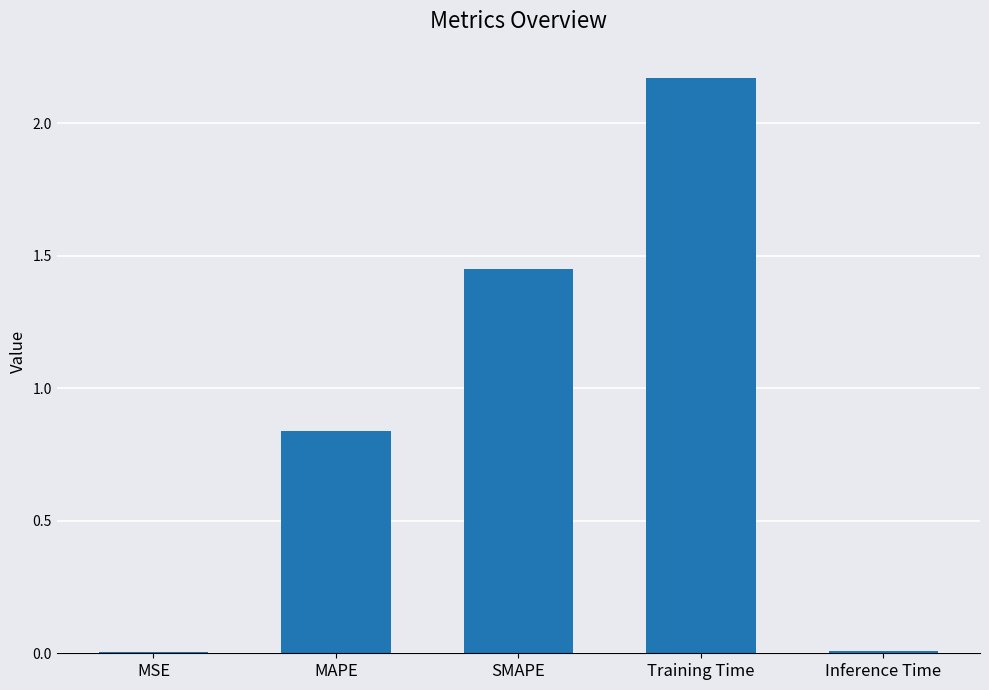

What is the sum of all values?

4.5